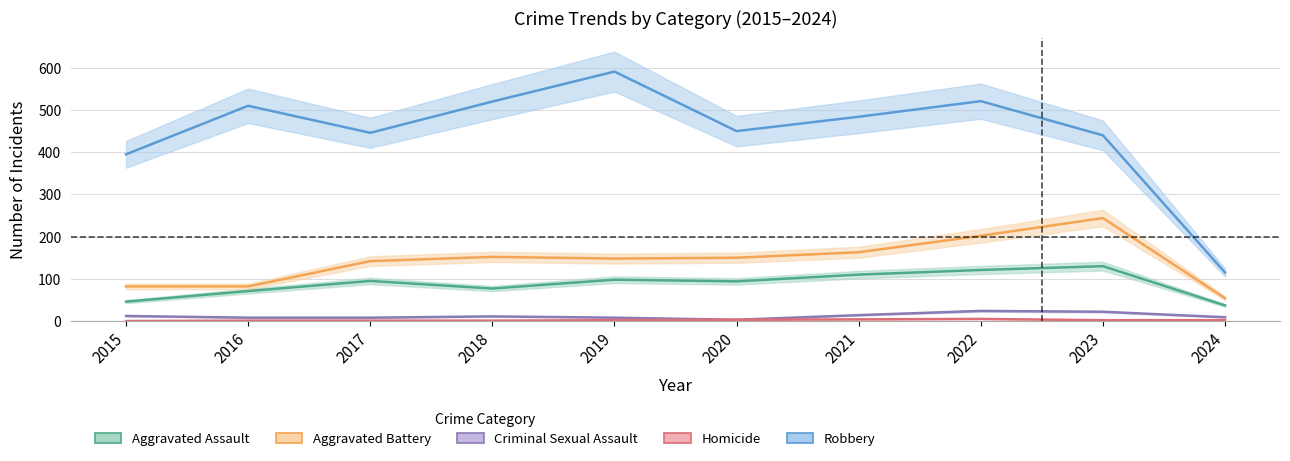

True or false: Robbery has a value of 520 at 2018.

True